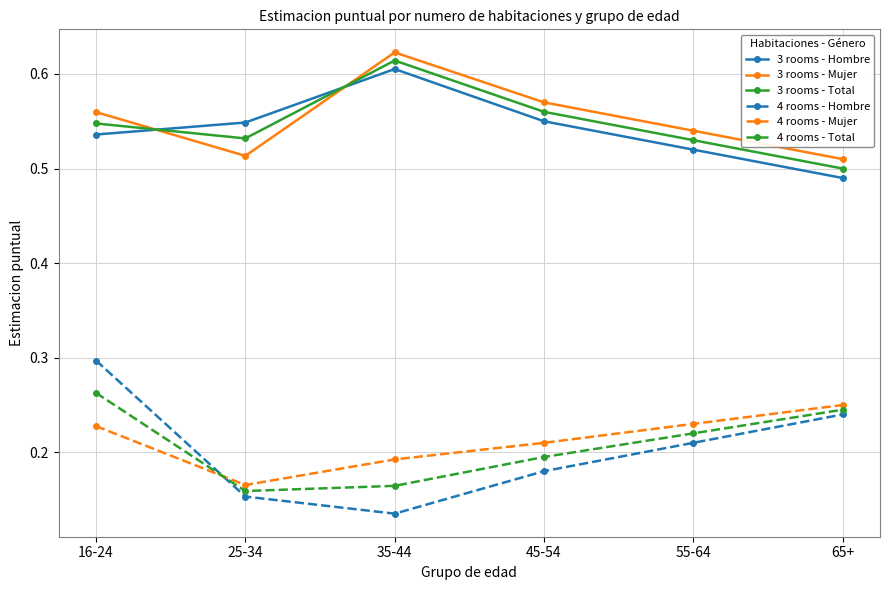

At which category is the sum across all series the highest?

16-24